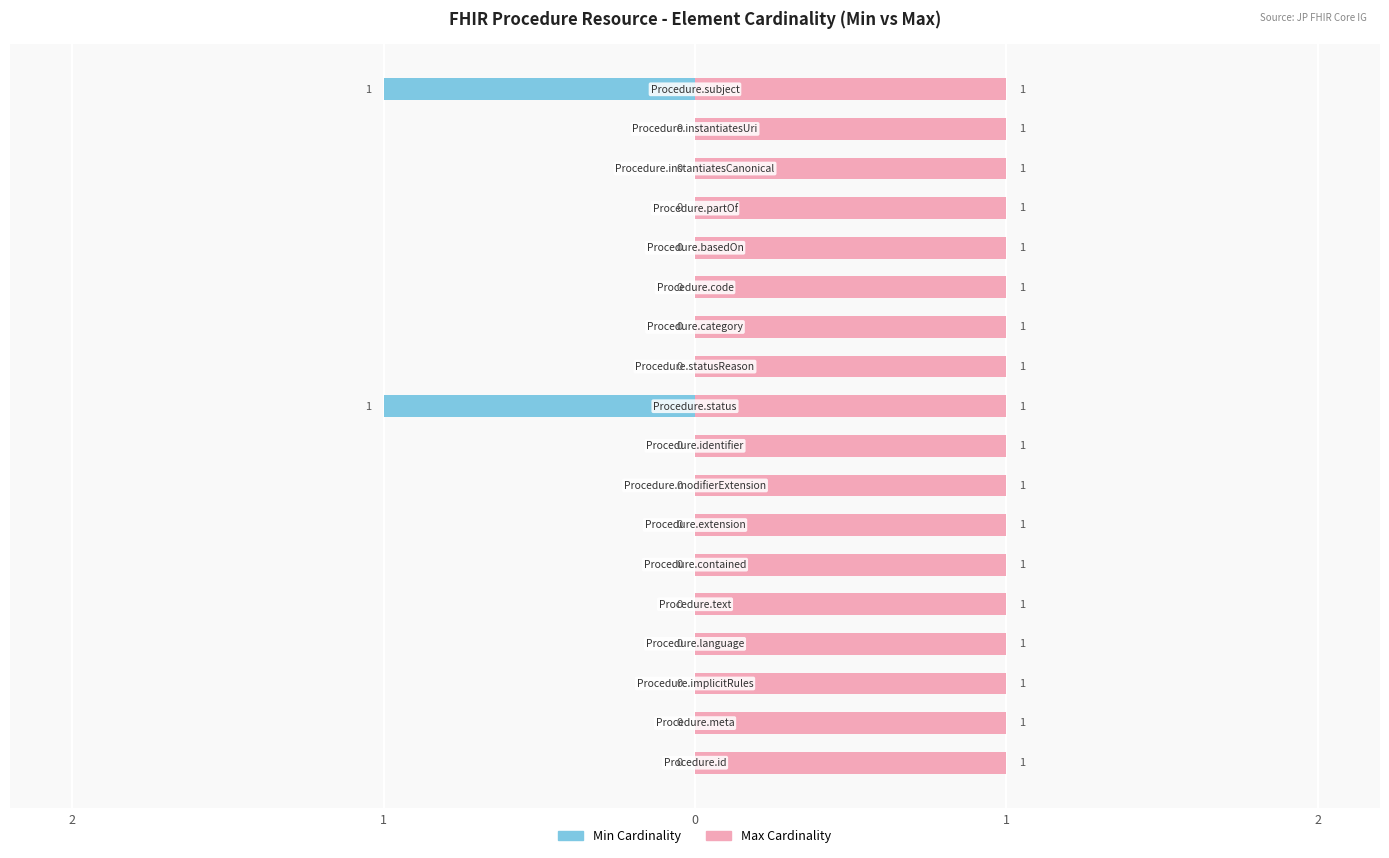

Which series has the largest range (max minus min)?

Min Cardinality